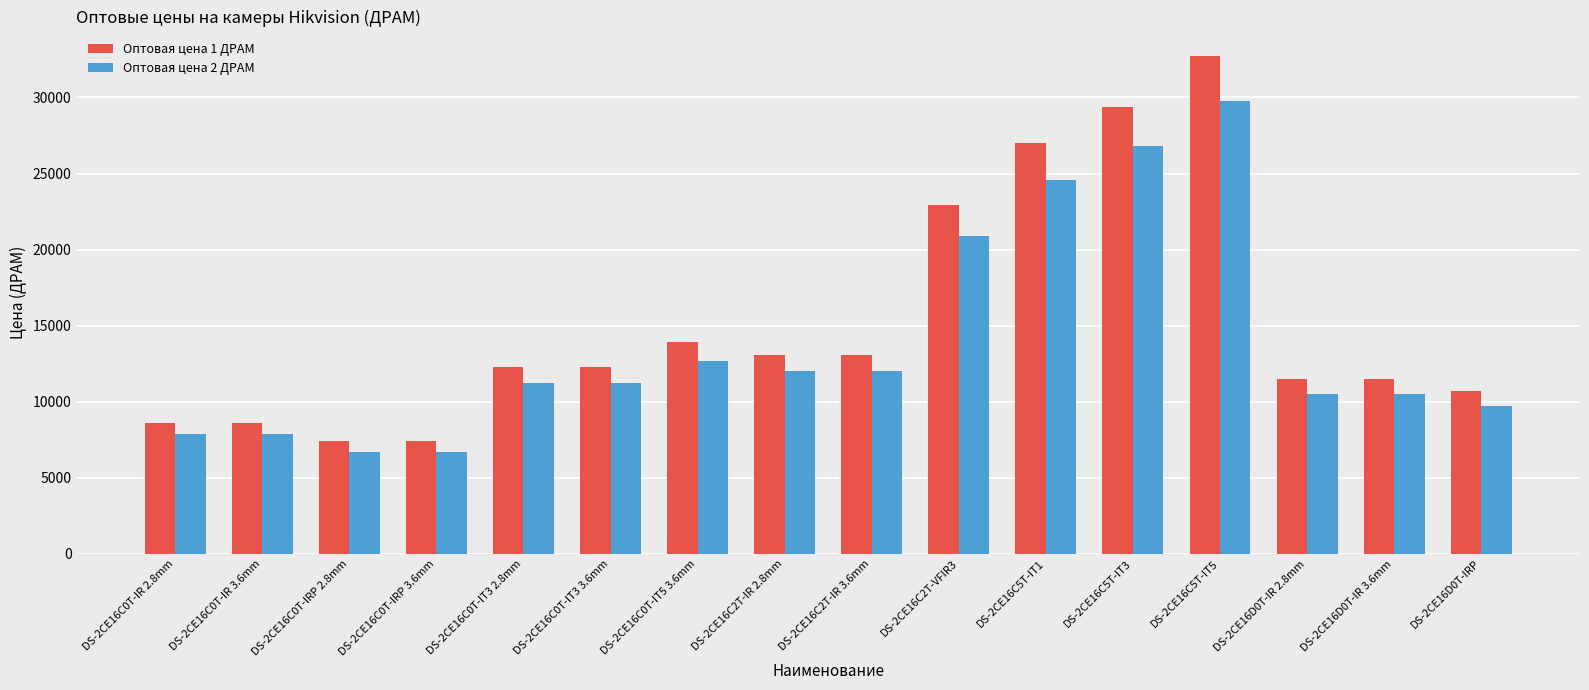

The Оптовая цена 1 ДРАМ series shows 22900 at DS-2CE16C2T-VFIR3. True or false?

True